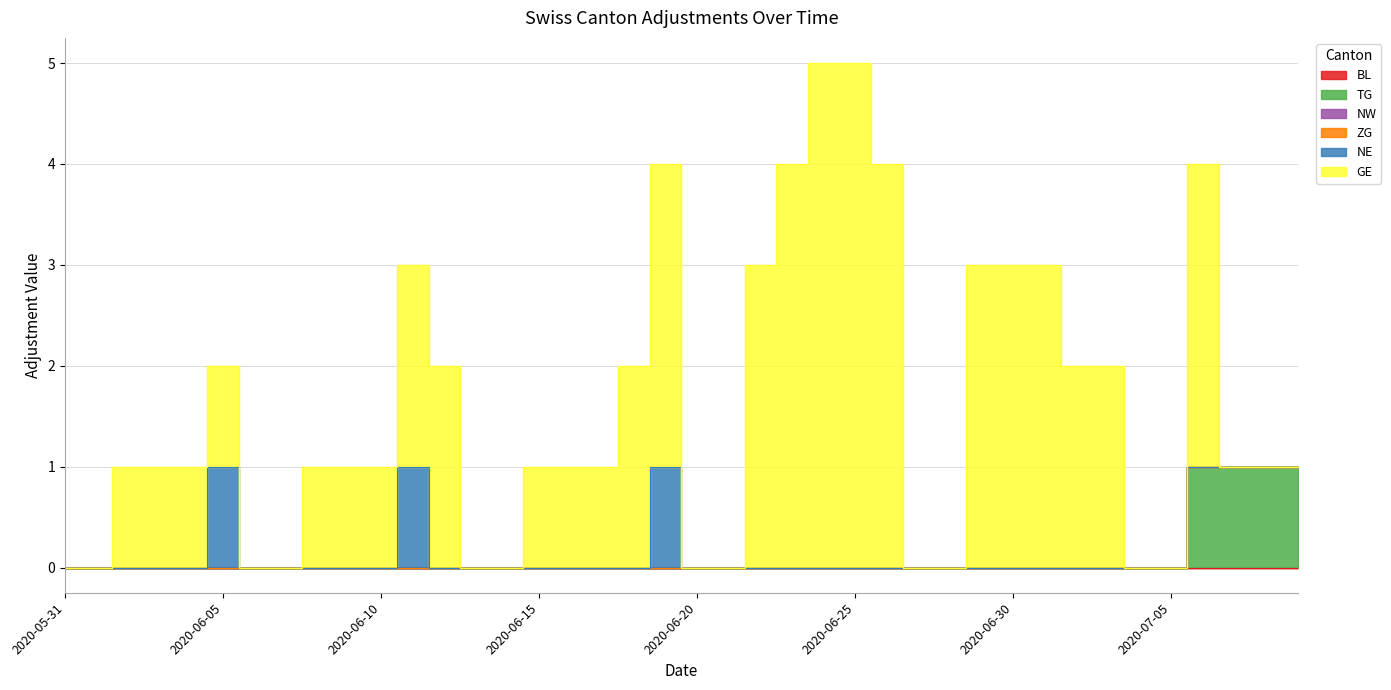

At how many categories does at least one series exceed 0?

28